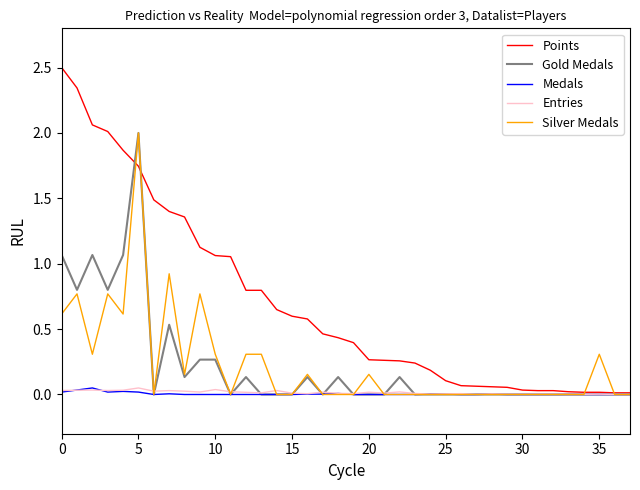

What is the maximum value shown in the chart?

2.5